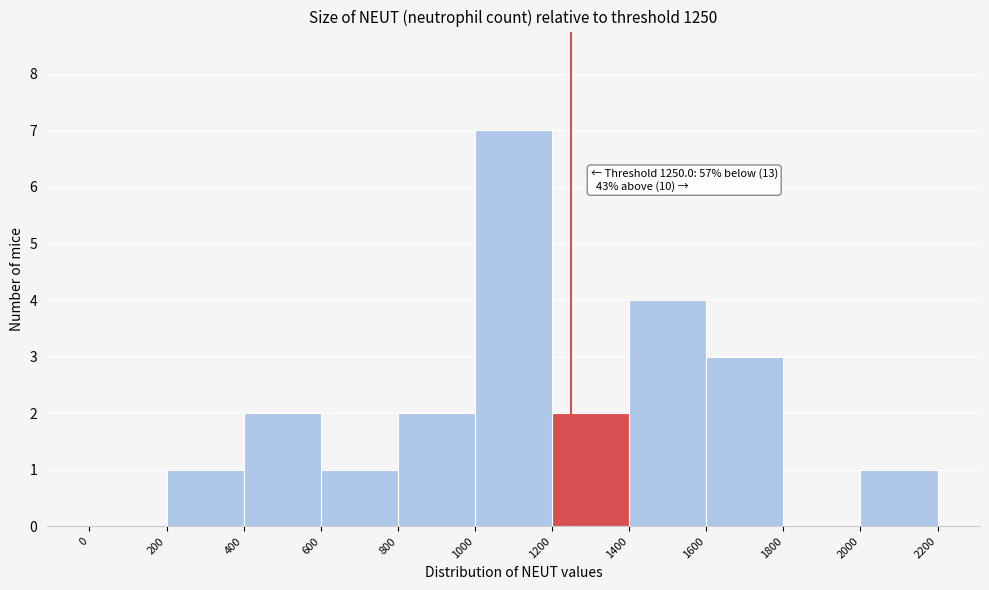

Over which range of the x-axis is the bar tallest?

1000 to 1200